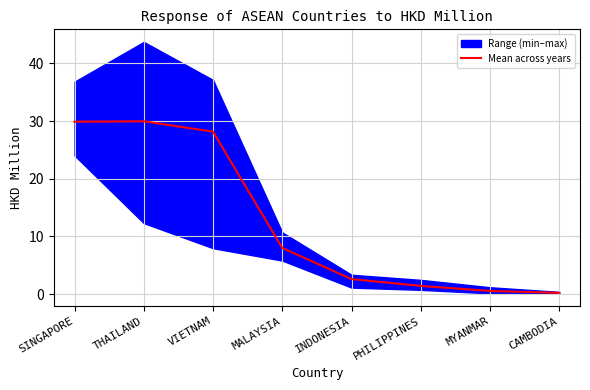

What is the ratio of the value at CAMBODIA to the value at PHILIPPINES?

0.2